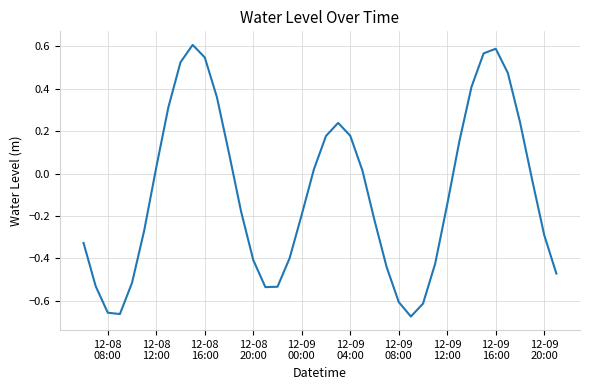

What is the difference between the maximum and minimum values?

1.3